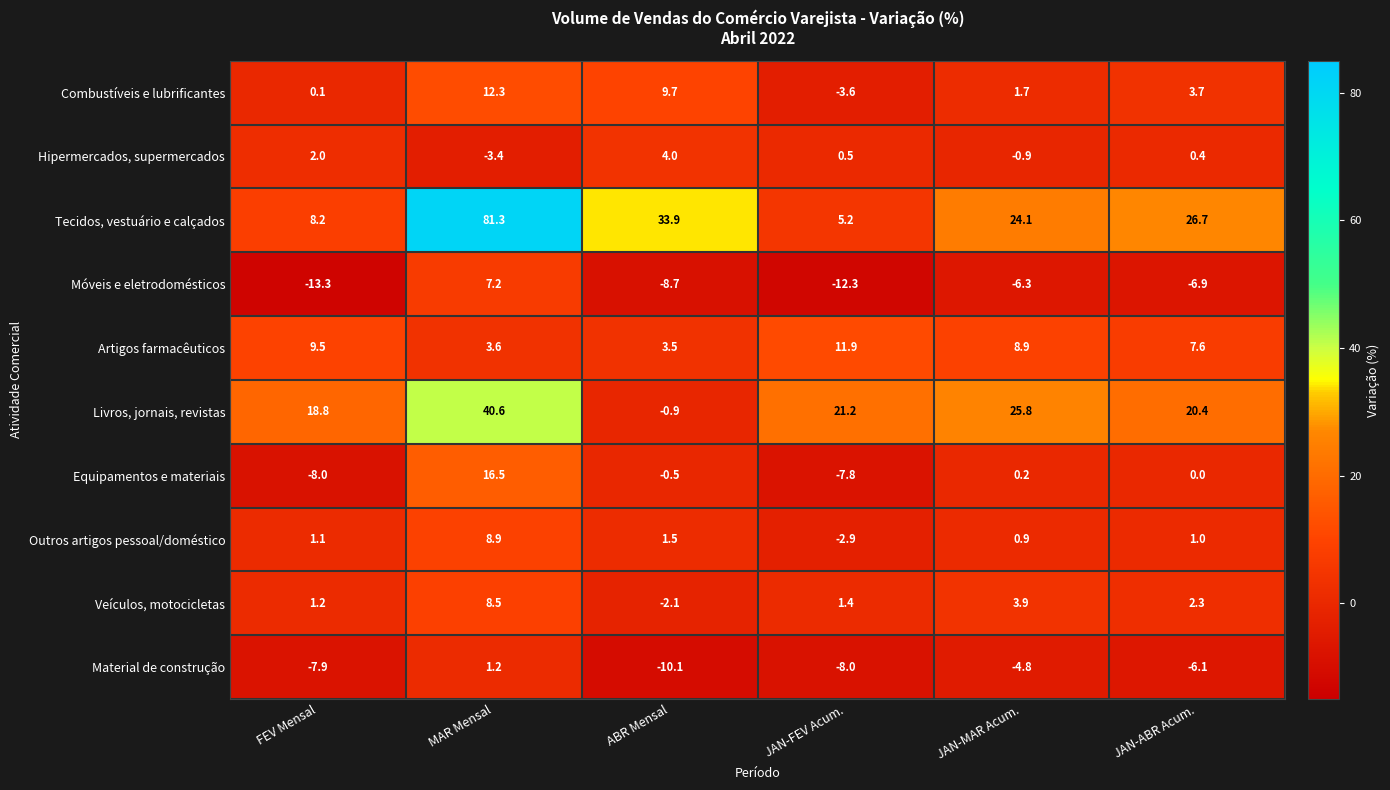

What is the total value across all series at FEV Mensal?

11.7